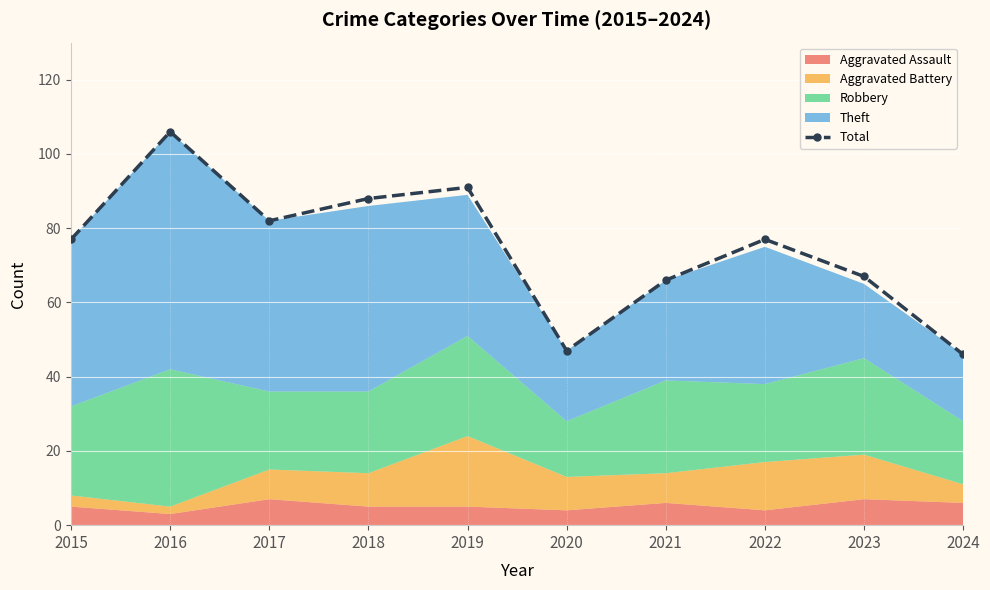

How many values are below 77?

4